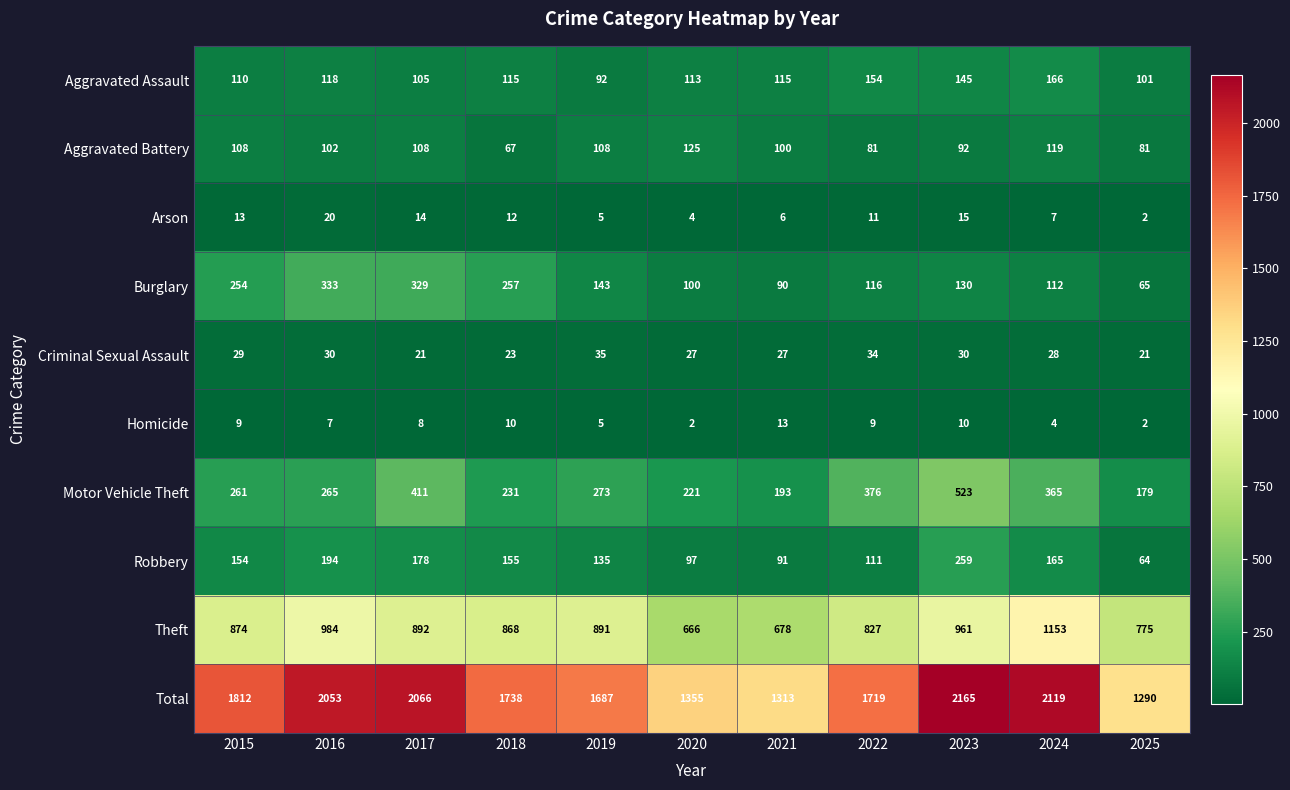

How many series are shown in this chart?

10